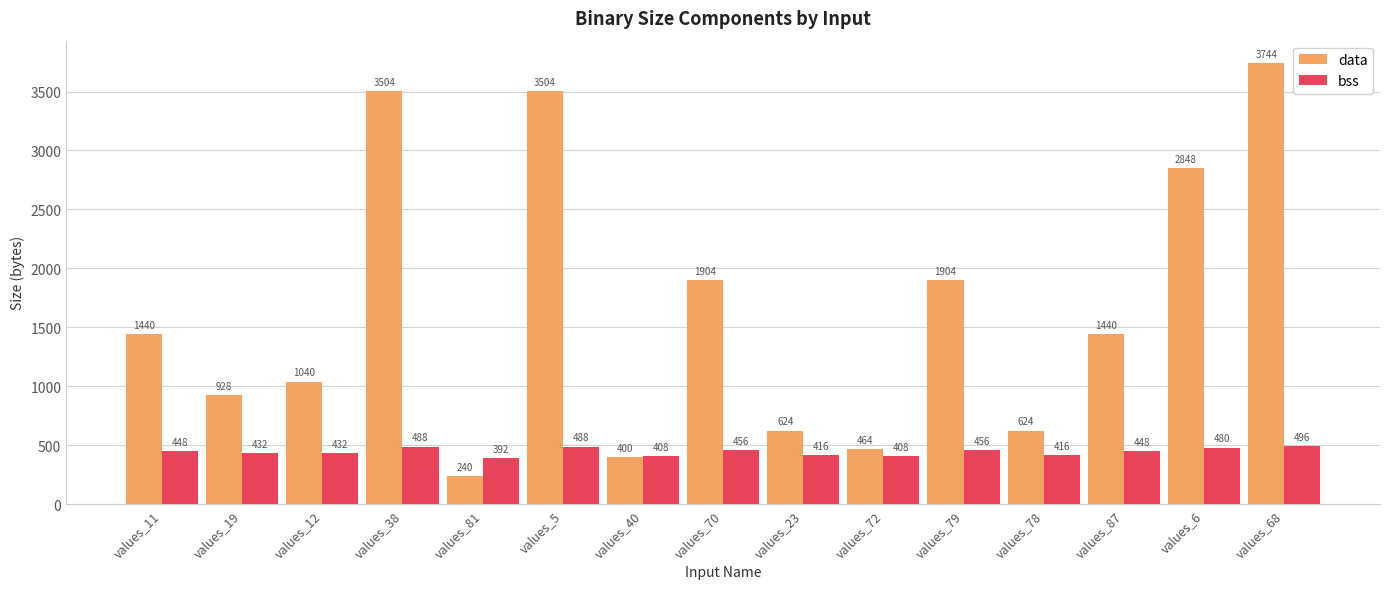

Which series has the largest total across all categories?

data